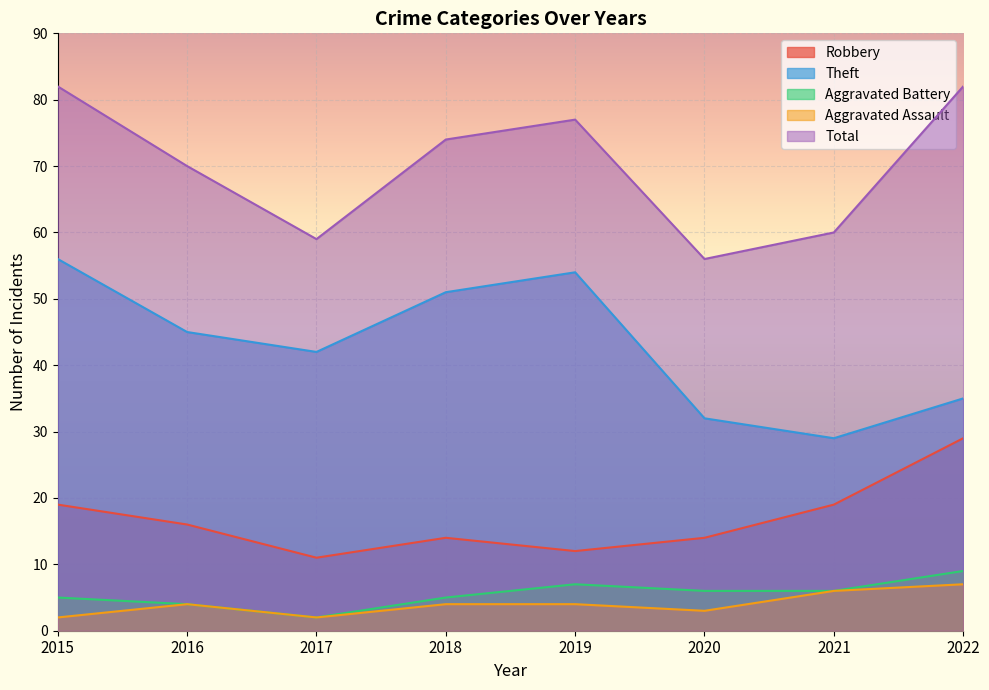

Does the chart display data point markers on the line(s)?

No